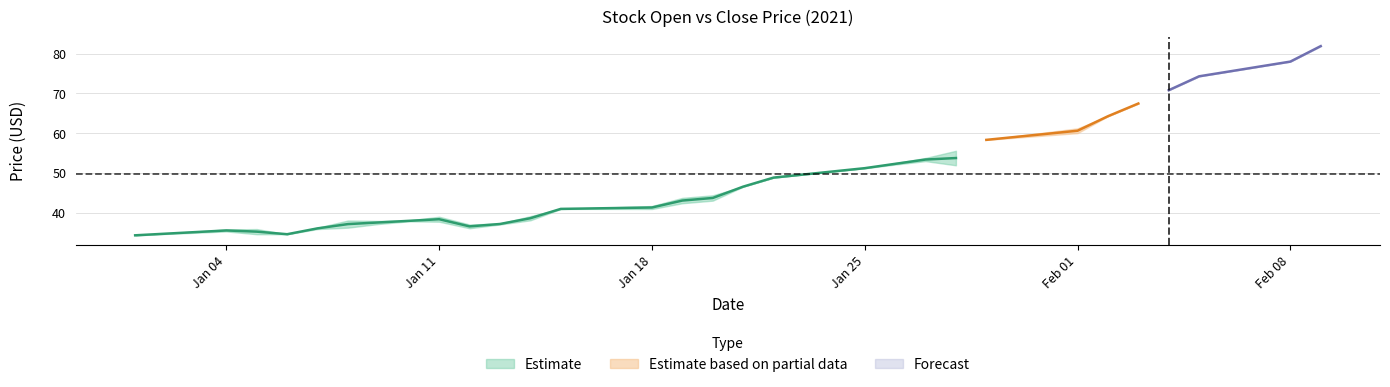

What is the minimum value for Forecast?

70.8